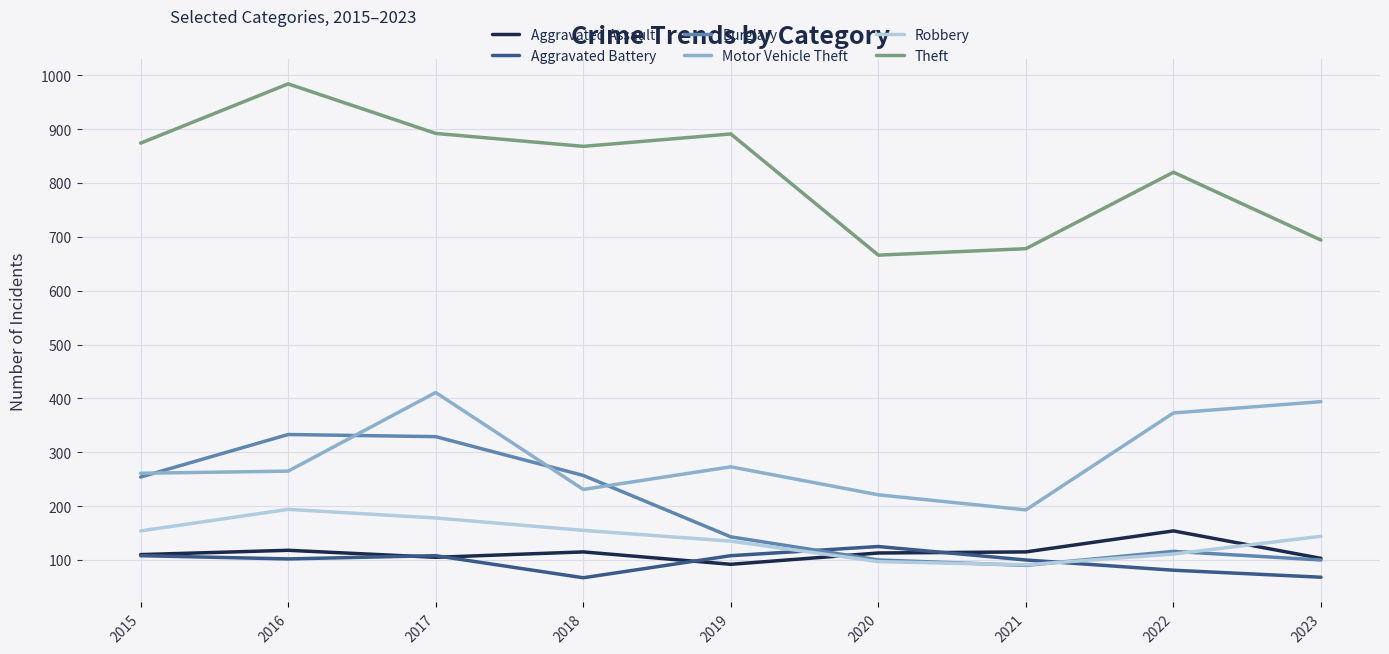

Which series has the largest range (max minus min)?

Theft